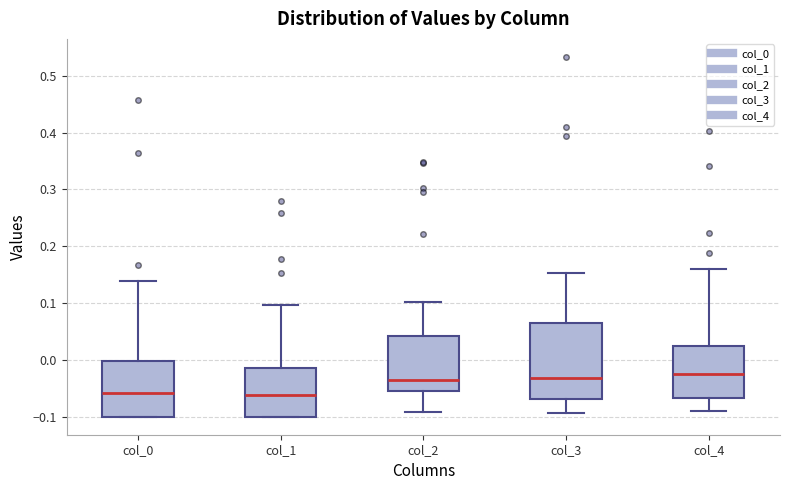

Reading left to right, read every box against the y-axis: the position of its median line, the range the box covers, and the ends of its whiskers. The values are not printed on the chart, so give them approximately, as read against the axis.

col_0: median -0.06, box -0.10 to 0.00, whiskers -0.10 to 0.14
col_1: median -0.06, box -0.10 to -0.01, whiskers -0.10 to 0.10
col_2: median -0.04, box -0.06 to 0.04, whiskers -0.09 to 0.10
col_3: median -0.03, box -0.07 to 0.07, whiskers -0.09 to 0.15
col_4: median -0.02, box -0.07 to 0.02, whiskers -0.09 to 0.16